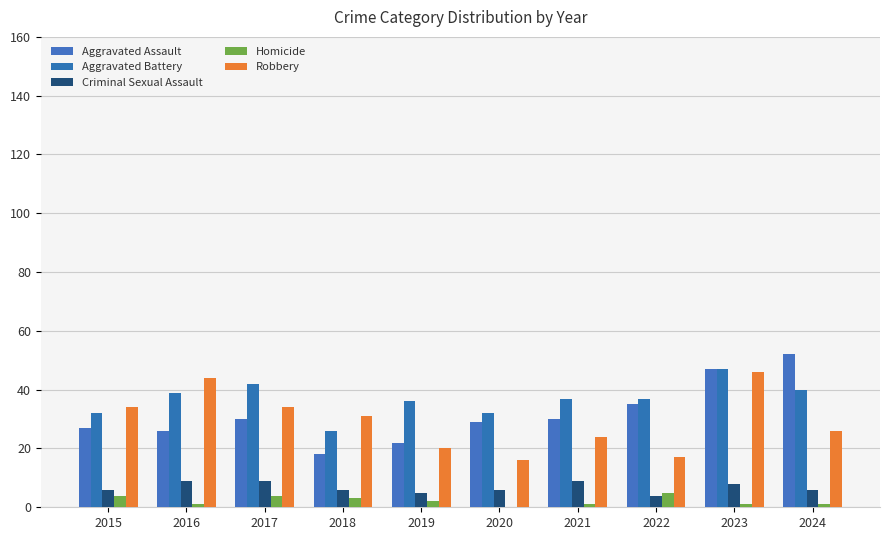

Which category has the lowest value in the Aggravated Battery series?

2018